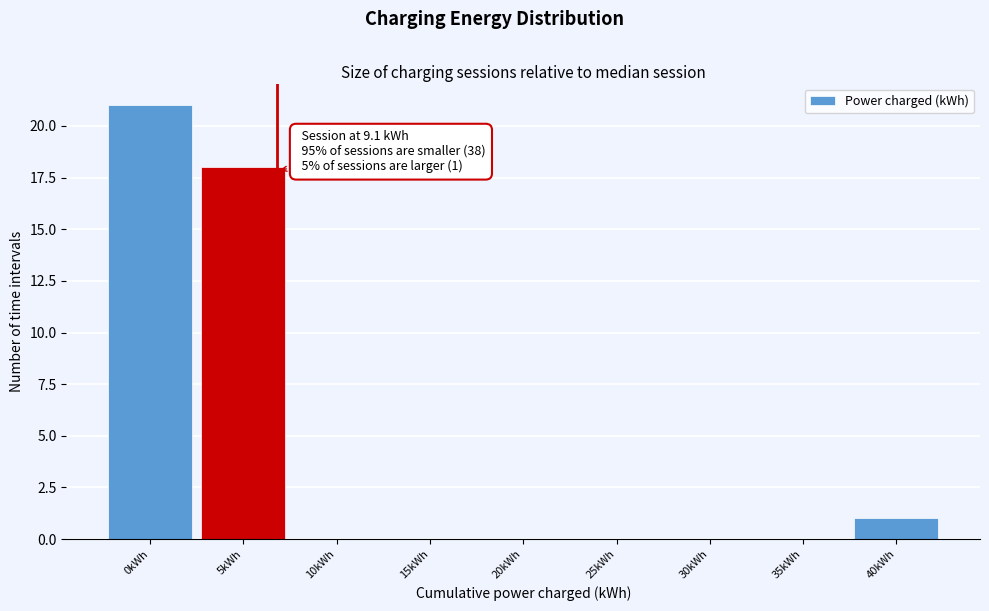

Reading left to right, what are all the values shown in this chart?

0kWh=21	5kWh=18	10kWh=0	15kWh=0	20kWh=0	25kWh=0	30kWh=0	35kWh=0	40kWh=1